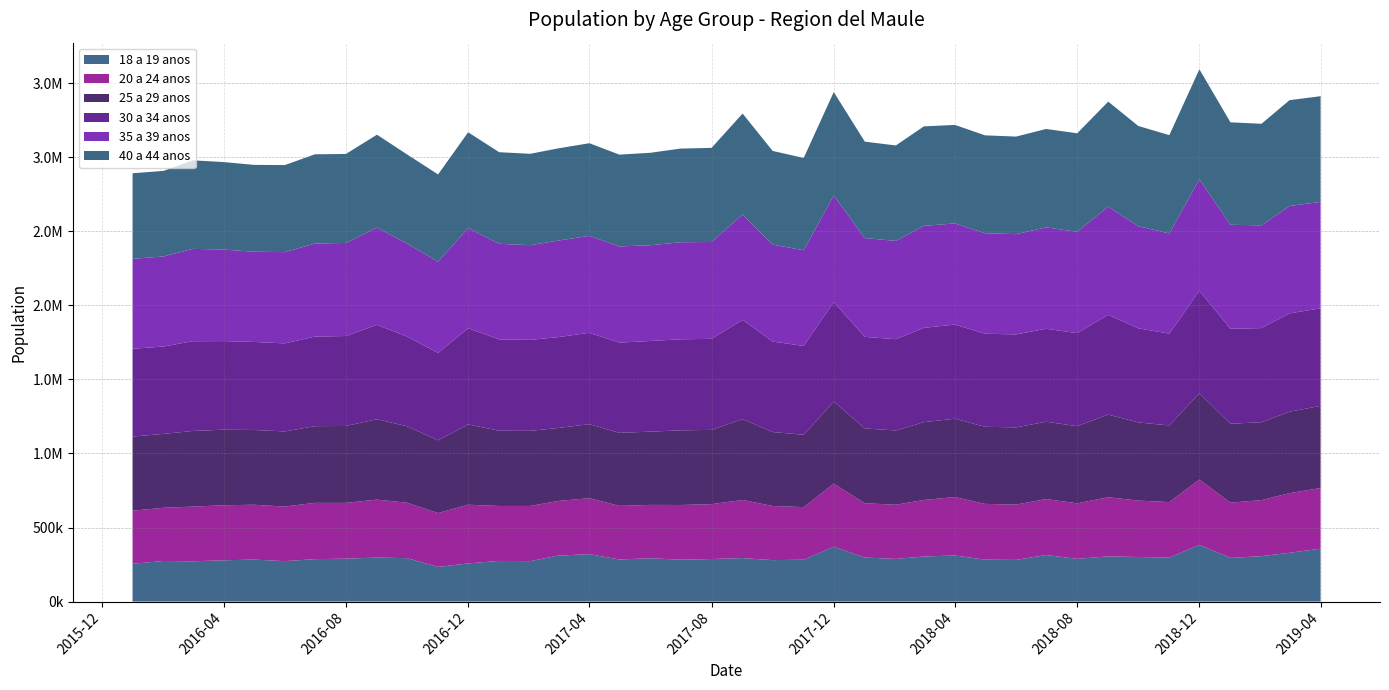

Reading right to left, list all the values displayed in this chart.

18 a 19 anos: 357505	329296	306751	294719	383222	297305	300814	305179	288254	314216	281353	283140	311072	304336	287967	297347	370202	282858	279730	293720	287287	282550	292722	284119	320288	309990	273042	274452	257749	233938	293270	296974	289787	286446	272969	283483	278595	271789	274054	255156
20 a 24 anos: 409024	402474	378114	373232	440019	374404	380723	399238	374859	377906	373351	376233	394329	381649	365633	366358	425659	354670	365384	392011	370463	369376	359900	361670	377465	369333	372339	370924	396021	363481	373924	391302	376464	379719	368380	370188	371489	369170	359072	358357
25 a 29 anos: 554268	549868	525810	532330	583007	517305	527379	557738	520960	521692	520972	520469	528897	524901	501495	504975	554705	488490	499064	545522	501214	503788	494381	493005	499762	492422	507059	507859	541846	490959	516205	542412	519177	517605	507154	504612	510073	510585	498658	500131
30 a 34 anos: 658234	663756	635150	640824	691474	619219	635448	673305	627721	627487	627387	628014	635291	636932	615694	617958	671225	599636	610588	670535	614487	614414	611893	609002	616436	613212	613882	616478	649116	589772	605690	636723	606933	604816	594083	594098	597942	605611	590018	592516
35 a 39 anos: 718734	724641	693610	702029	752102	676062	689388	729814	684111	684269	676908	678267	682648	688329	663415	666809	718717	645618	654465	710200	653682	655054	646207	649151	654623	651538	639094	645056	676546	615931	627583	656226	628356	628015	615915	608995	617847	623424	607496	607193
40 a 44 anos: 713253	714295	685381	691617	742832	663838	676302	709137	664642	664208	658488	660597	664875	671348	644335	650703	698591	622917	632263	682061	635184	632234	624107	619560	625161	622473	616840	618214	646323	588971	601535	627651	600444	602164	587647	586191	590435	597618	577577	577624